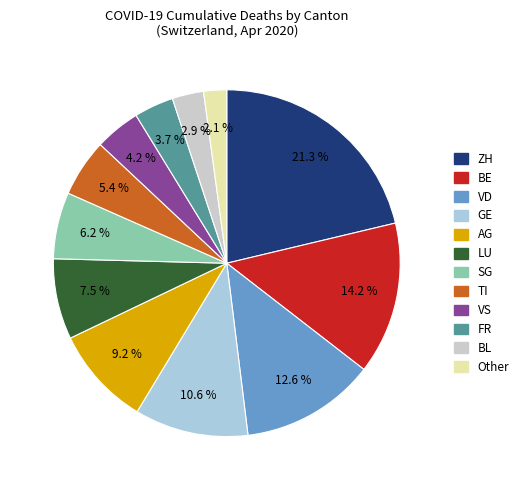

Rank the categories by value from lowest to highest.

Other, BL, FR, VS, TI, SG, LU, AG, GE, VD, BE, ZH